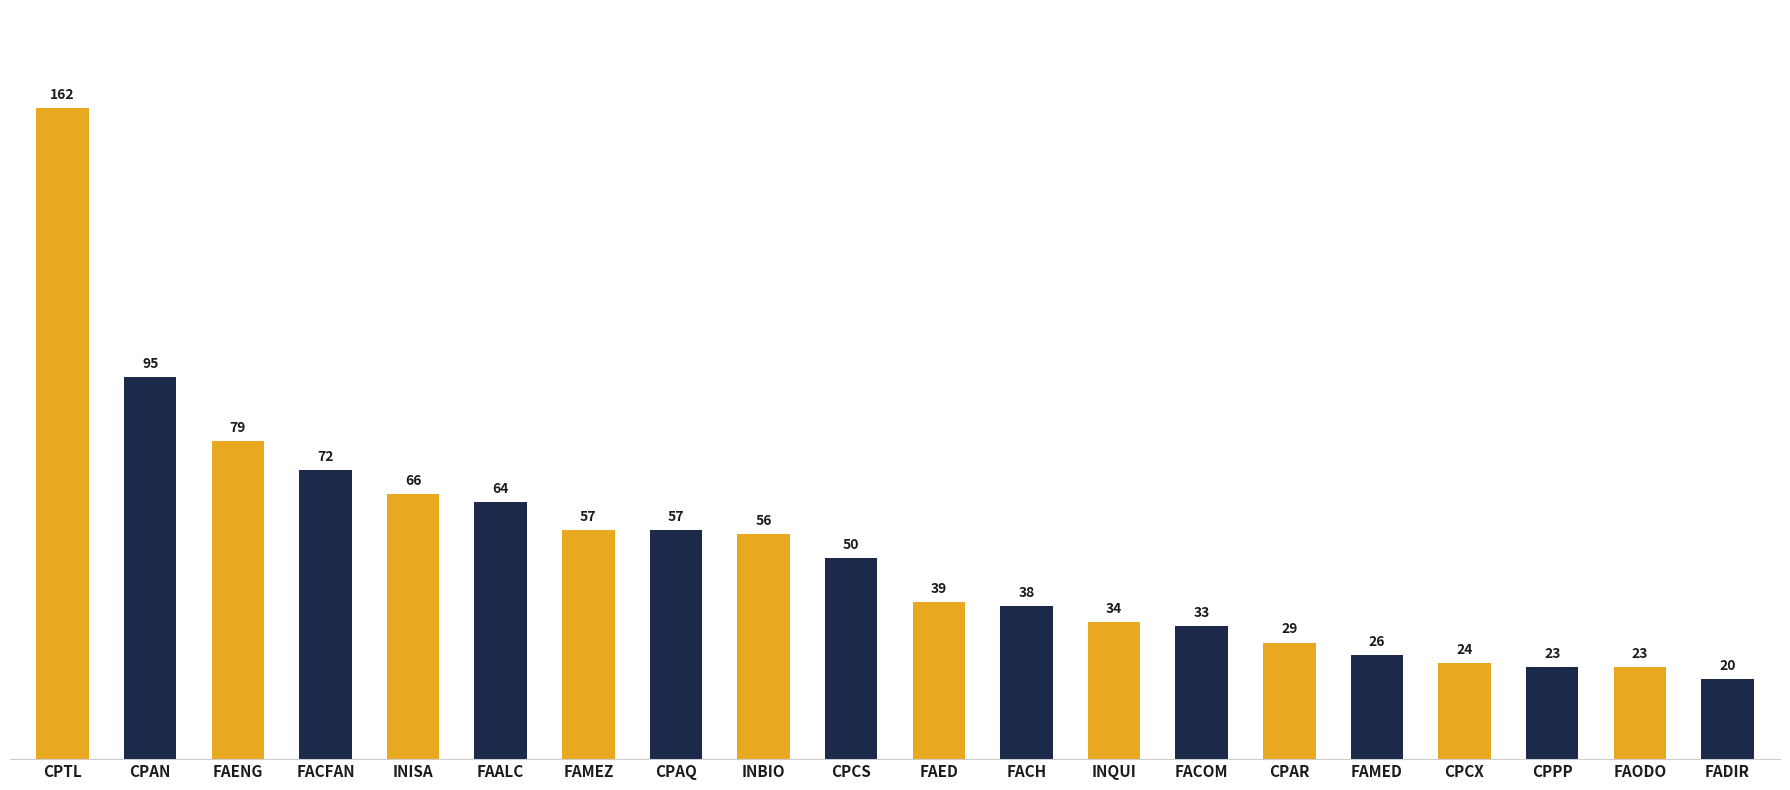

Which label corresponds to the smallest value in the chart?

FADIR